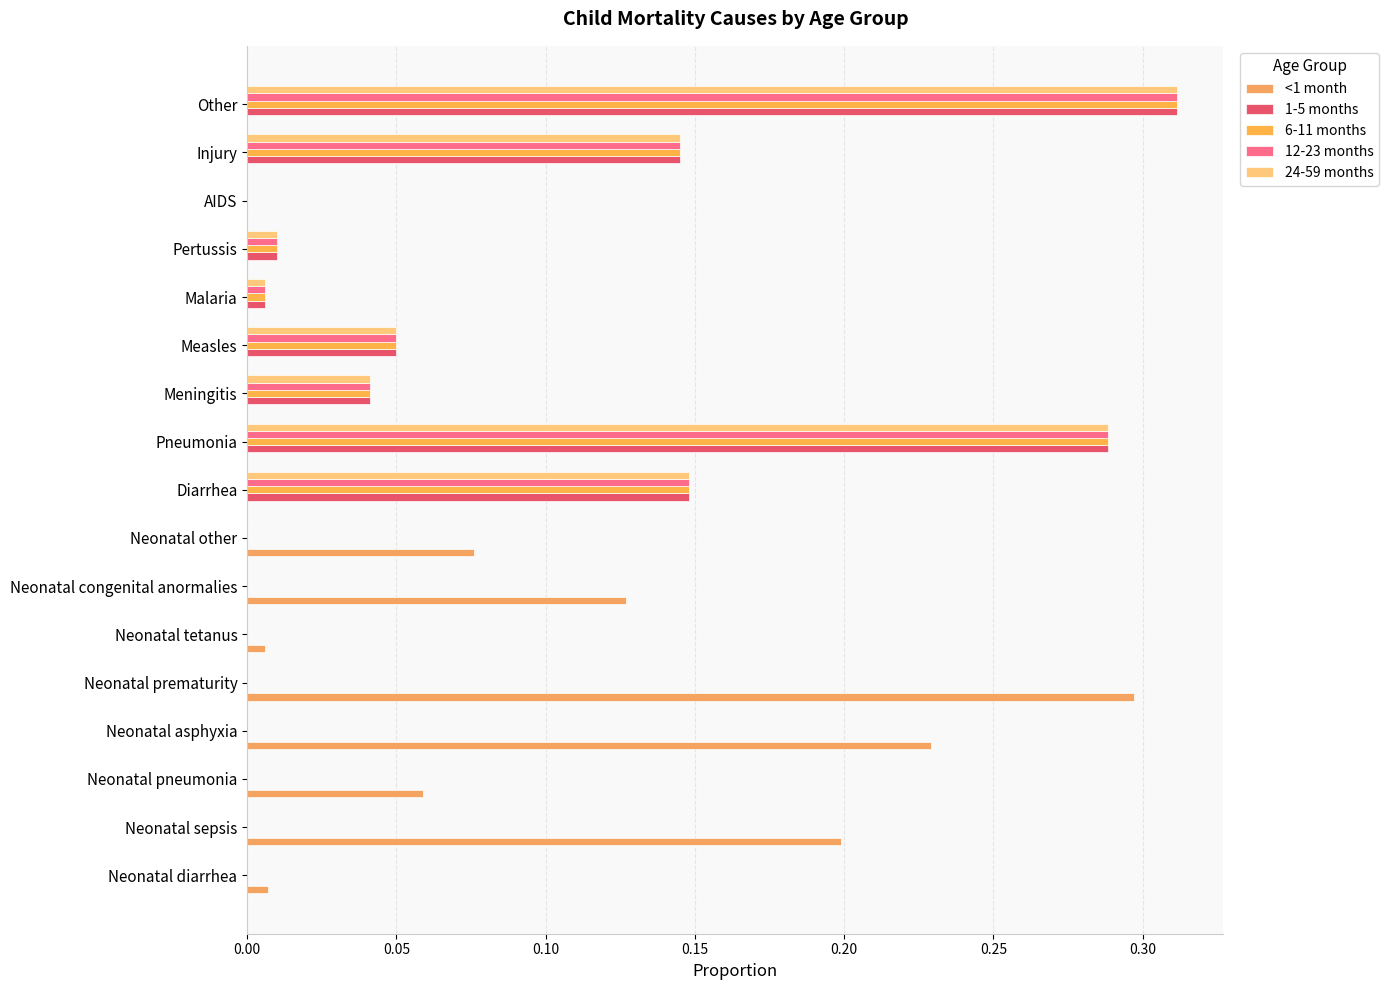

What are all the series names shown in the legend?

<1 month, 1-5 months, 6-11 months, 12-23 months, 24-59 months